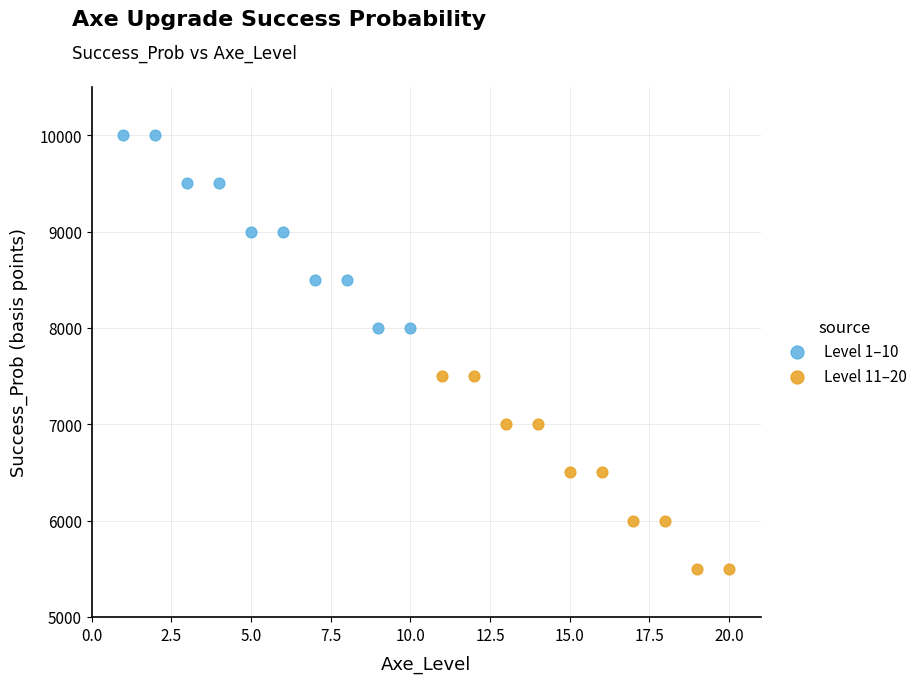

Which series reaches the minimum Y coordinate?

Level 11–20